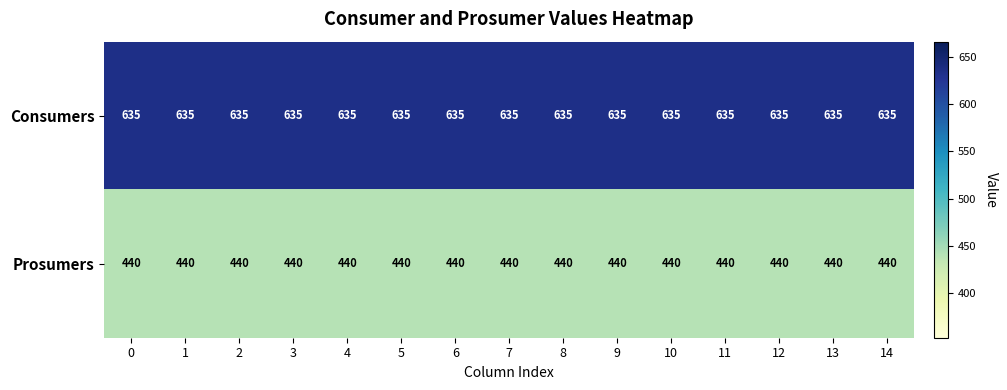

What is the spread (max minus min) of values at 7?

195